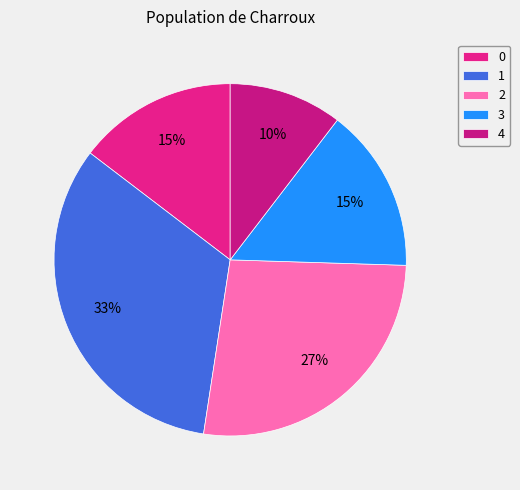

The 0 slice represents 20% of the pie. True or false?

False